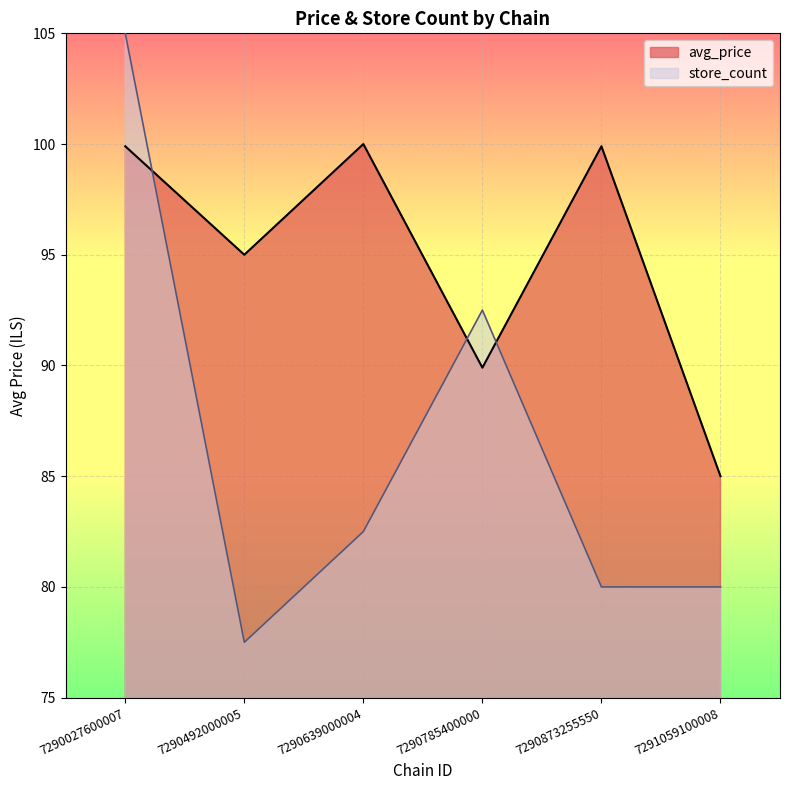

What are all the series names shown in the legend?

avg_price, store_count